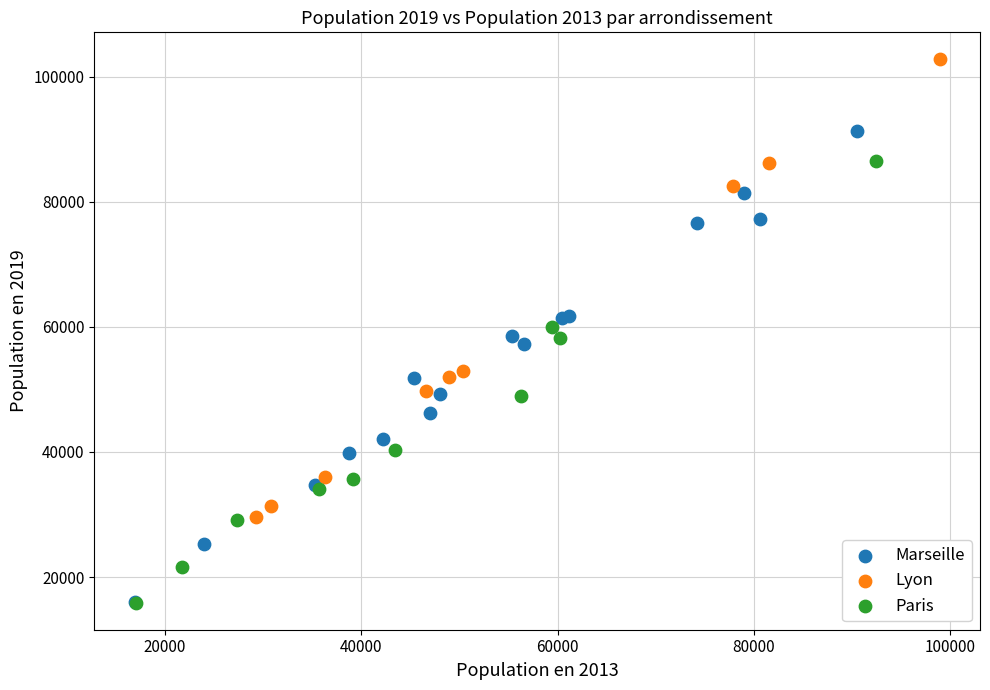

Which series contains the highest Y value?

Lyon